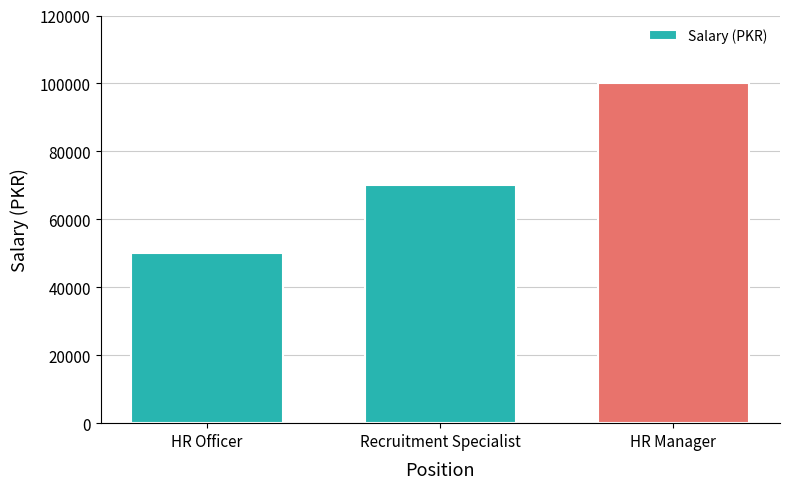

Does the chart contain any negative values?

No